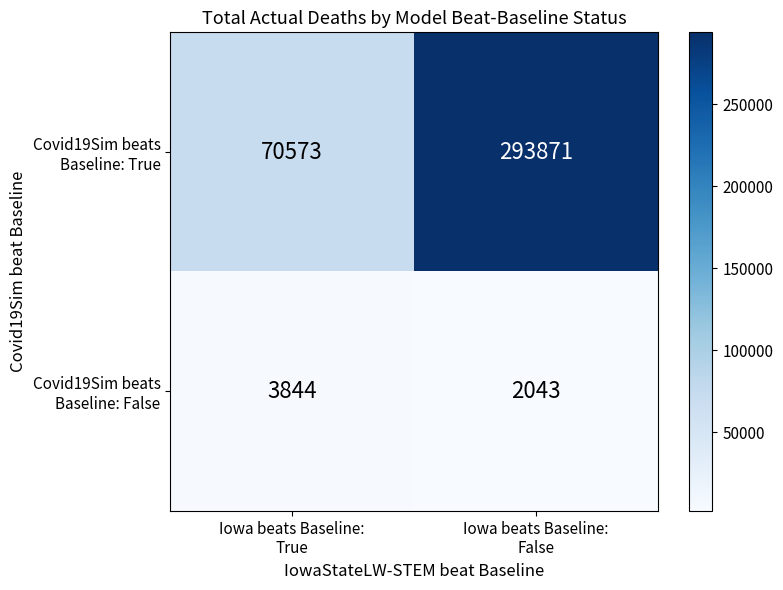

What is the difference between the highest and lowest values at Iowa beats Baseline:
False?

291828